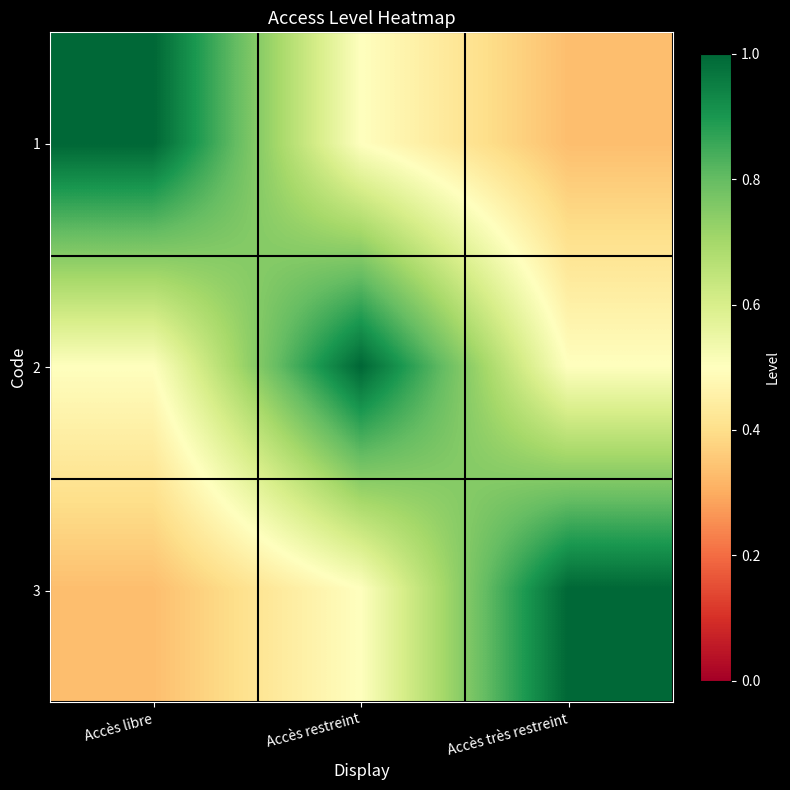

At which category does the chart reach its peak across all series?

Accès libre